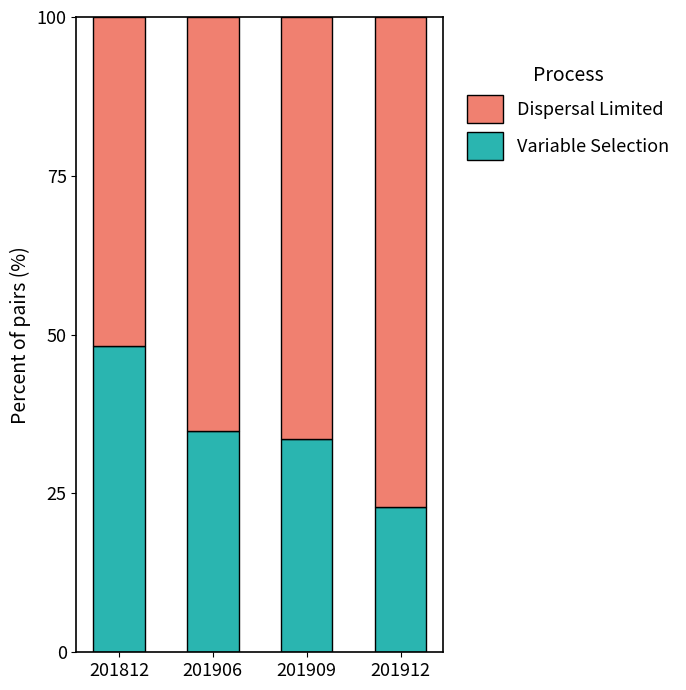

Count the number of data series in this chart.

2